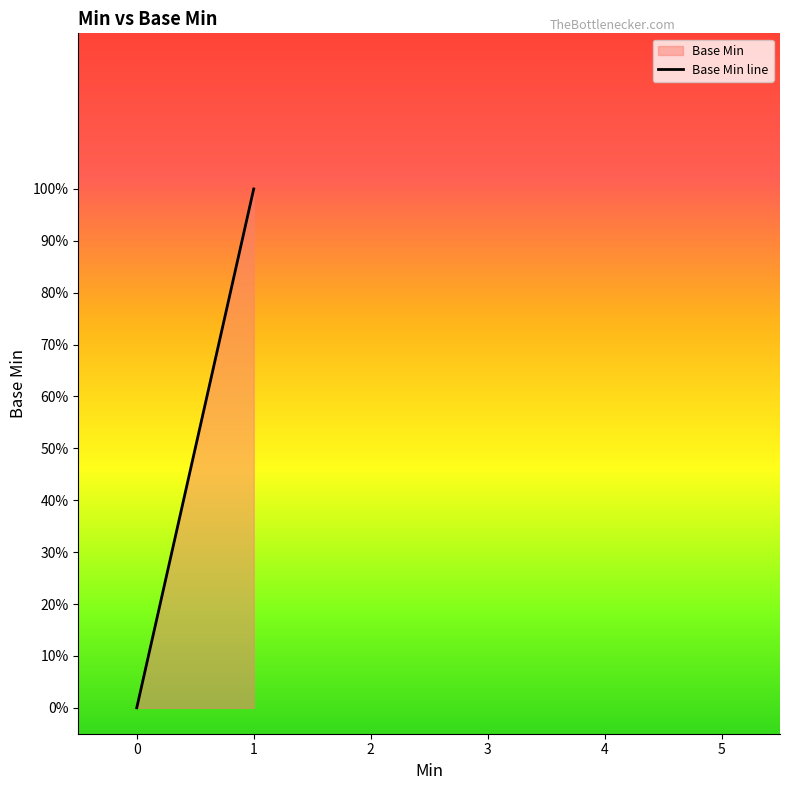

Between 0 and 1, which is larger?

1